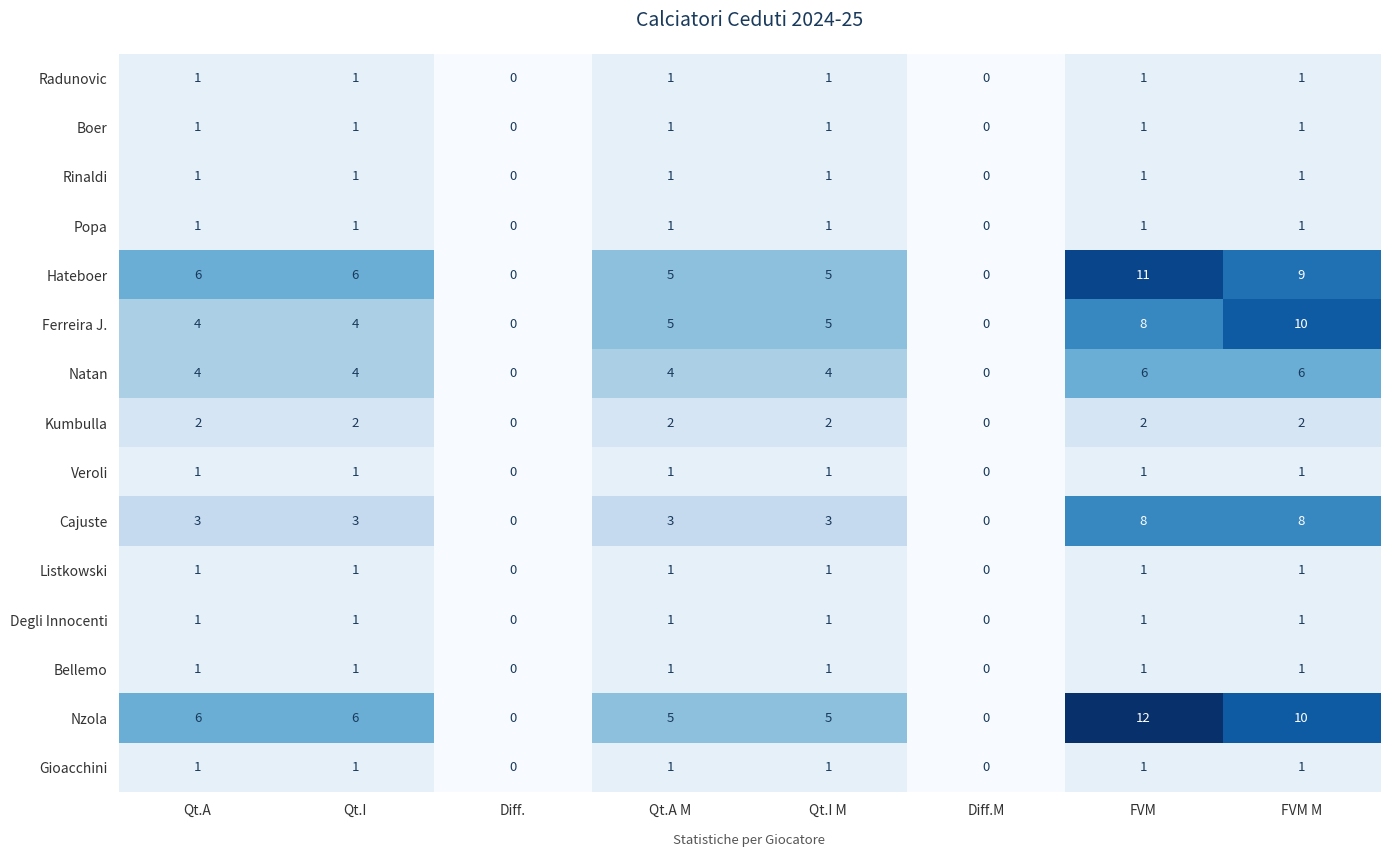

True or false: Ferreira J. has a value of 10 at FVM M.

True